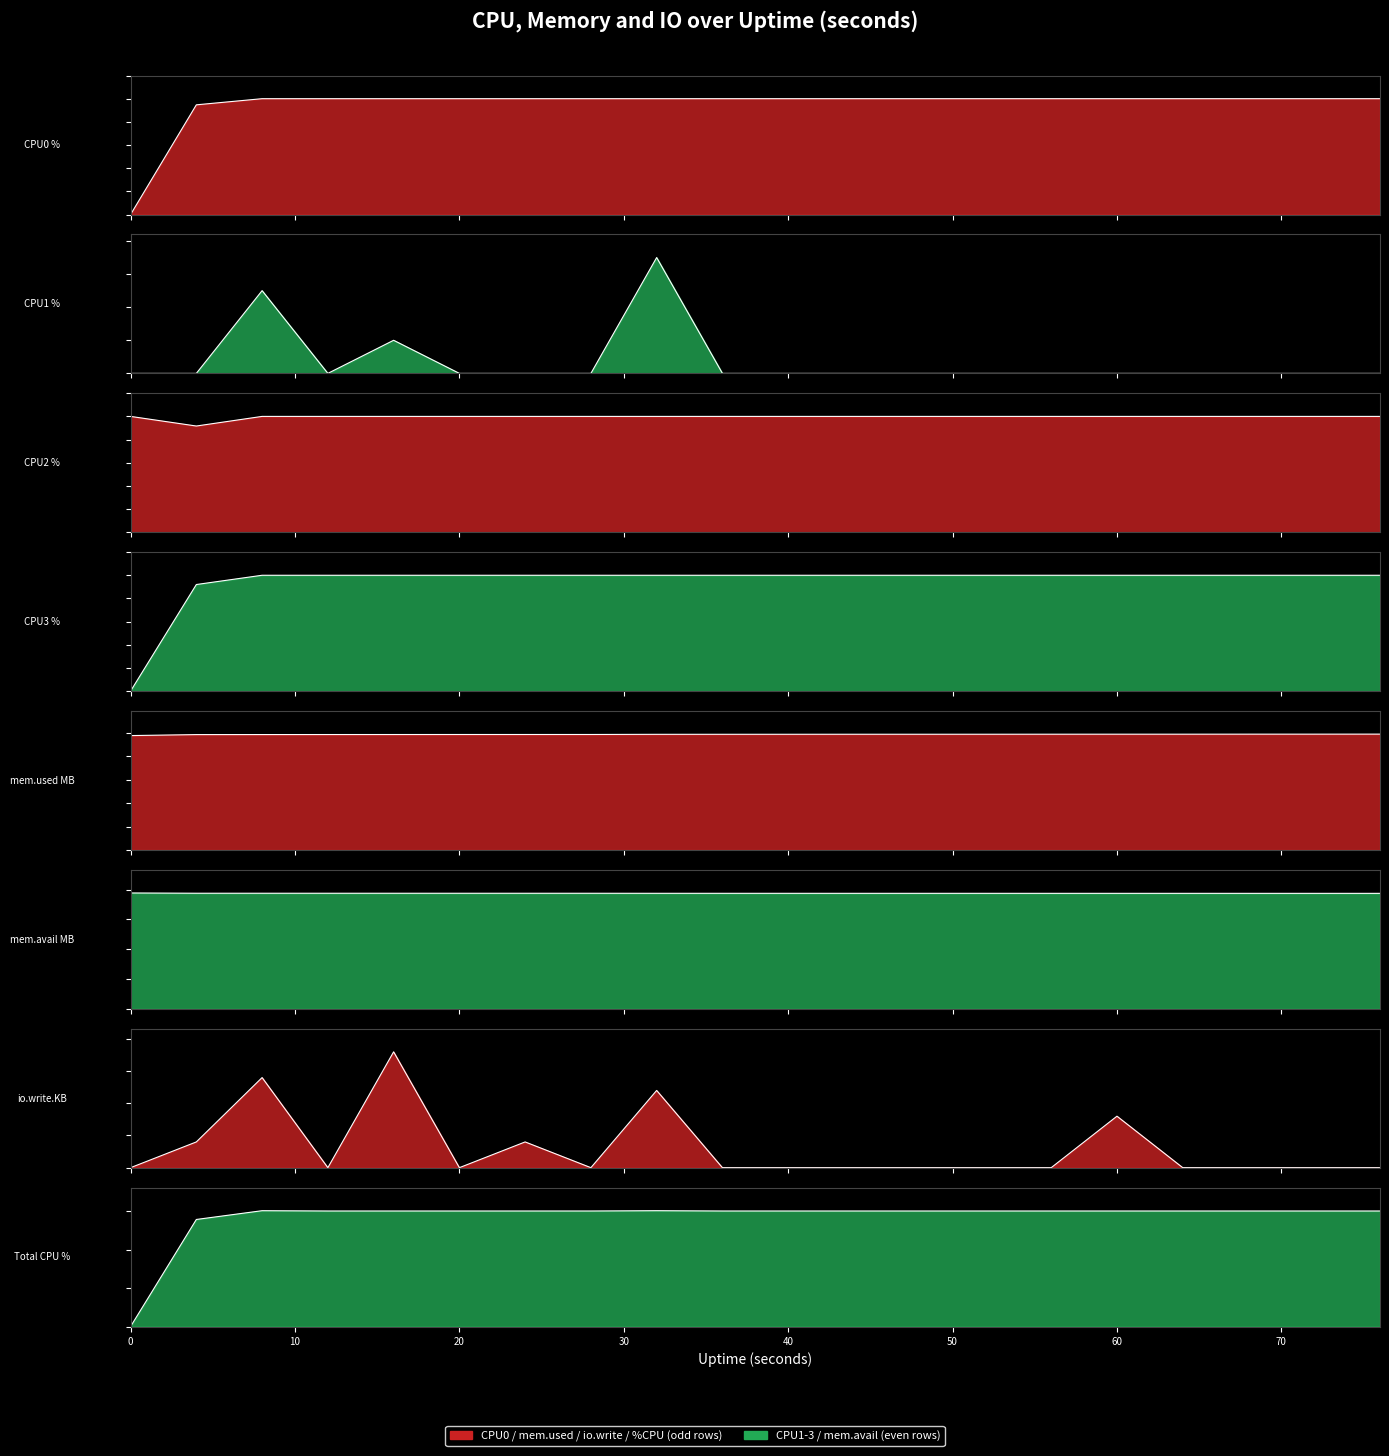

Is the value of %CPU1 at 56 greater than the value of %CPU0 at 20?

No